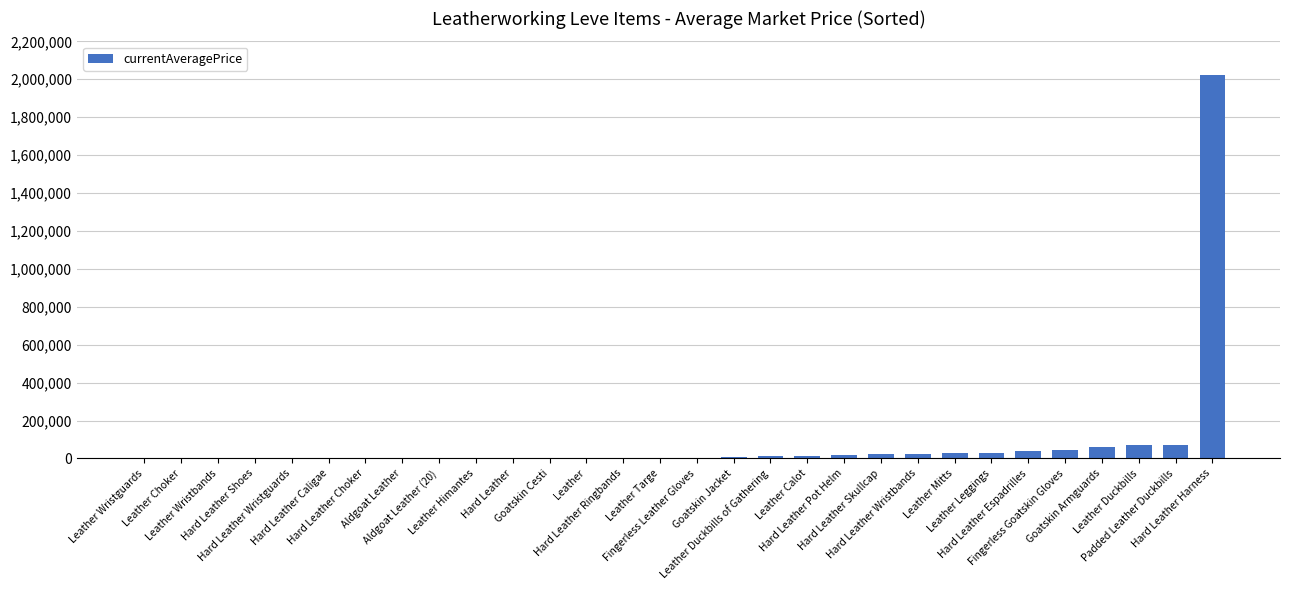

What is the sum of all values?

2479493.0